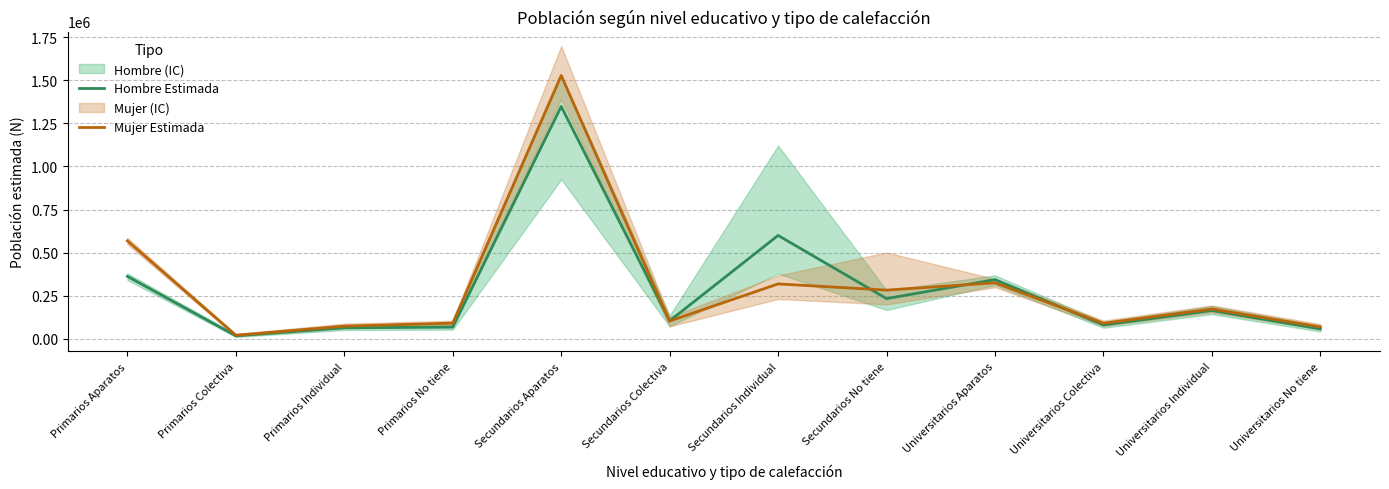

How many data points does each series have?

12